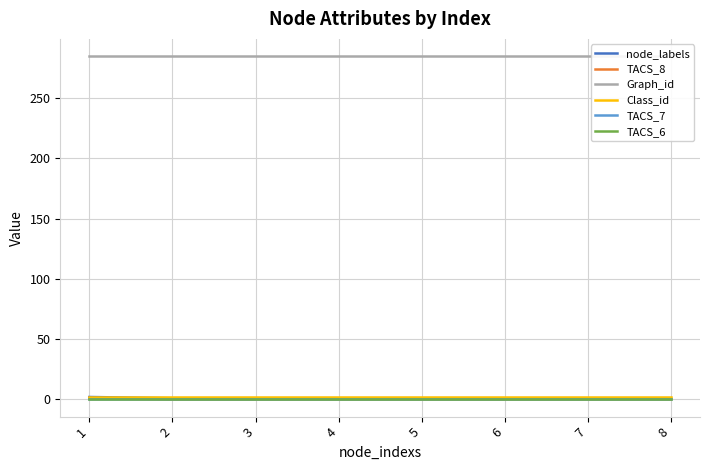

Reading right to left, transcribe all the data shown in this chart.

node_labels: 8=1	7=1	6=1	5=1	4=1	3=1	2=1	1=2
TACS_8: 8=0	7=0	6=0	5=0	4=0	3=0	2=0	1=1
Graph_id: 8=285	7=285	6=285	5=285	4=285	3=285	2=285	1=285
Class_id: 8=2	7=2	6=2	5=2	4=2	3=2	2=2	1=2
TACS_7: 8=0	7=0	6=0	5=0	4=0	3=0	2=0	1=0
TACS_6: 8=0	7=0	6=0	5=0	4=0	3=0	2=0	1=0